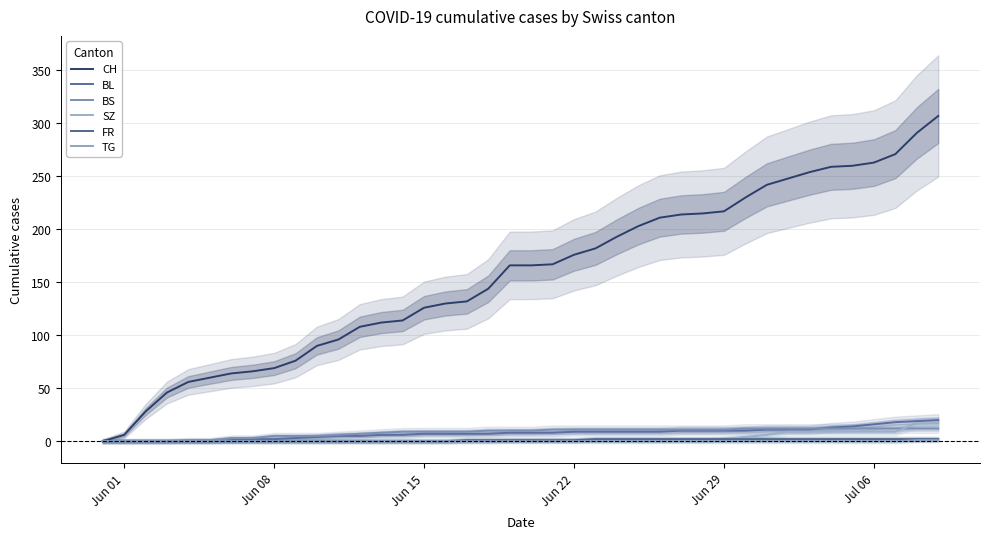

How many lines are shown in the chart?

6